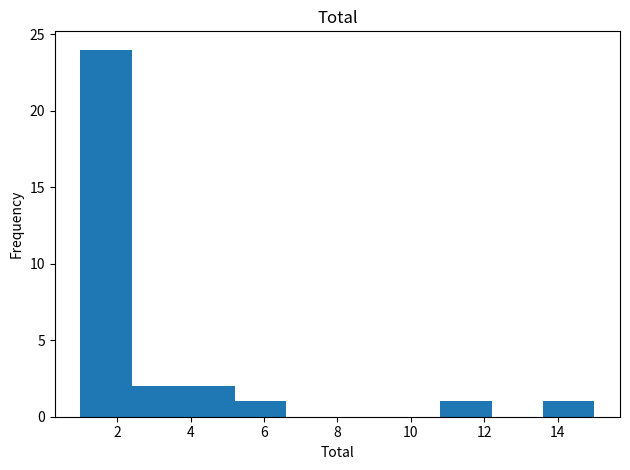

Reading left to right, list every bar in this chart as the range it spans on the x-axis followed by its height. The values are not printed on the chart, so give them approximately, as read against the axis.

1.0 to 2.4: 24
2.4 to 3.8: 2
3.8 to 5.2: 2
5.2 to 6.6: 1
6.6 to 8.0: 0
8.0 to 9.4: 0
9.4 to 10.8: 0
10.8 to 12.2: 1
12.2 to 13.6: 0
13.6 to 15.0: 1